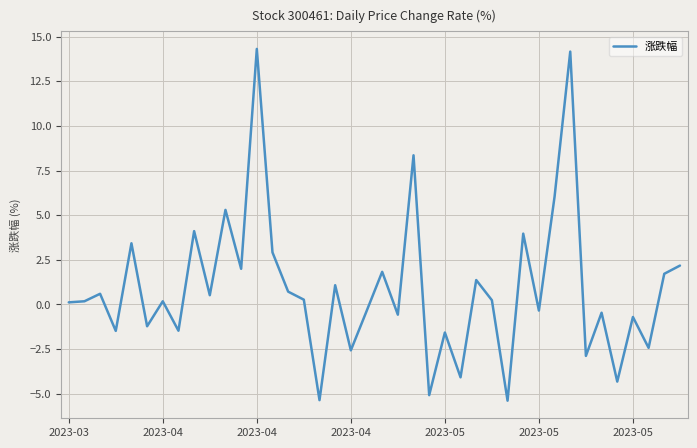

How many lines are shown in the chart?

1